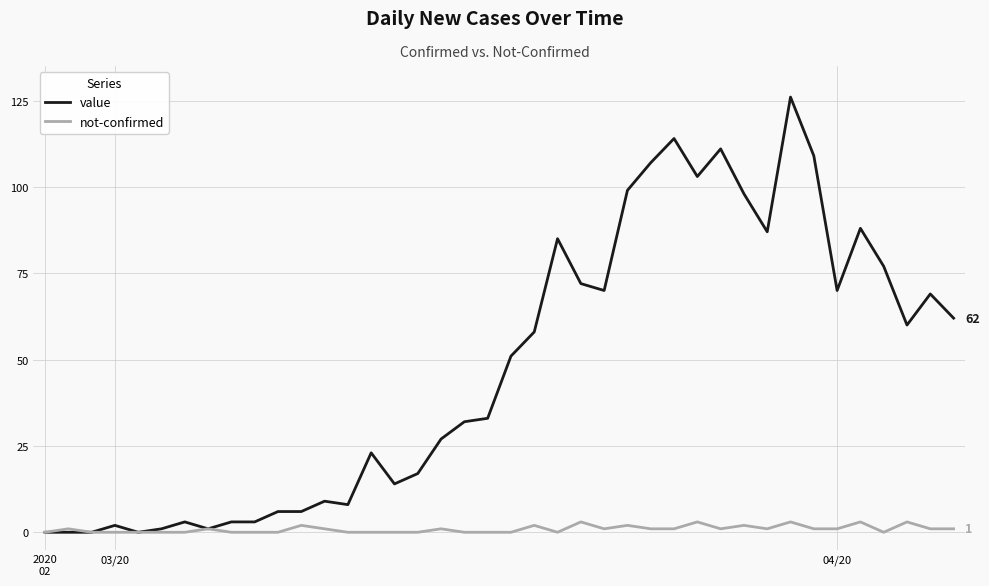

List the series in order of their peak value, highest first.

value, not-confirmed